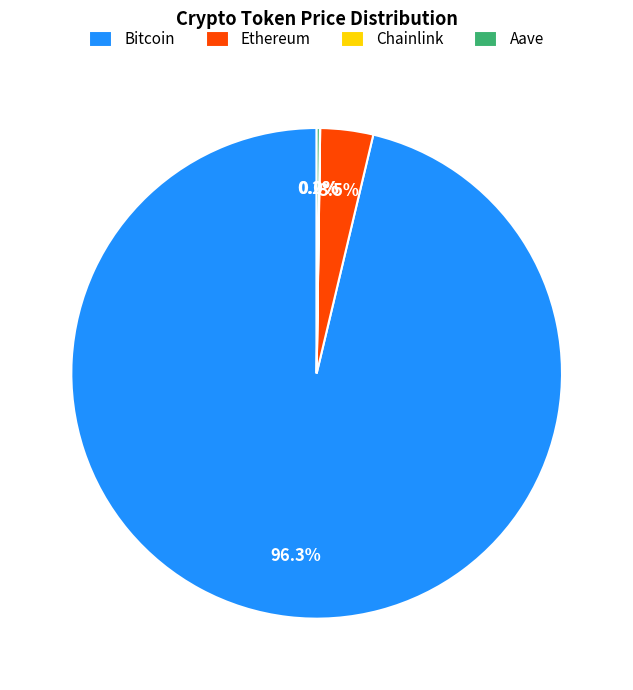

What percentage is NOT represented by Ethereum?

96.5%